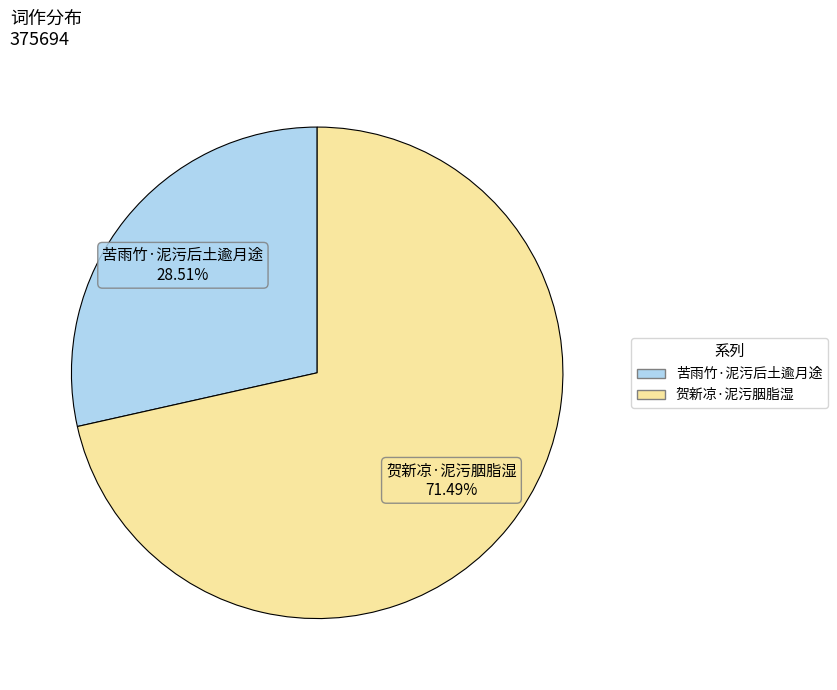

True or false: 贺新凉·泥污胭脂湿 accounts for 71% of the total.

True